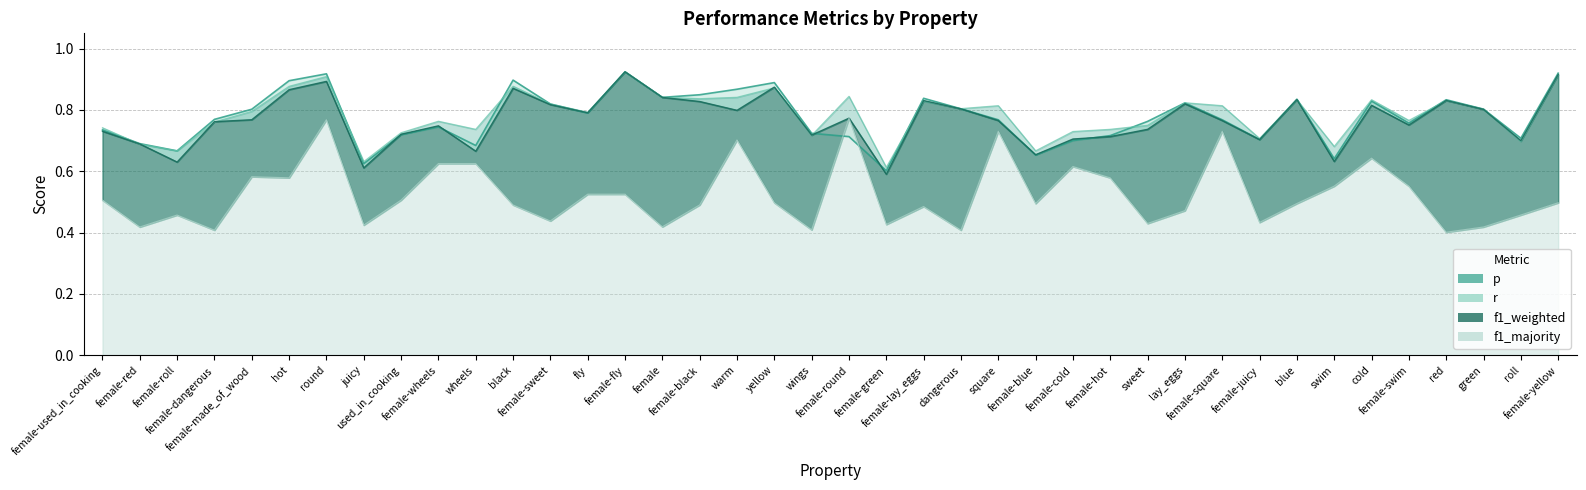

At female-yellow, list the series in order from largest to smallest.

p, f1_weighted, r, f1_majority